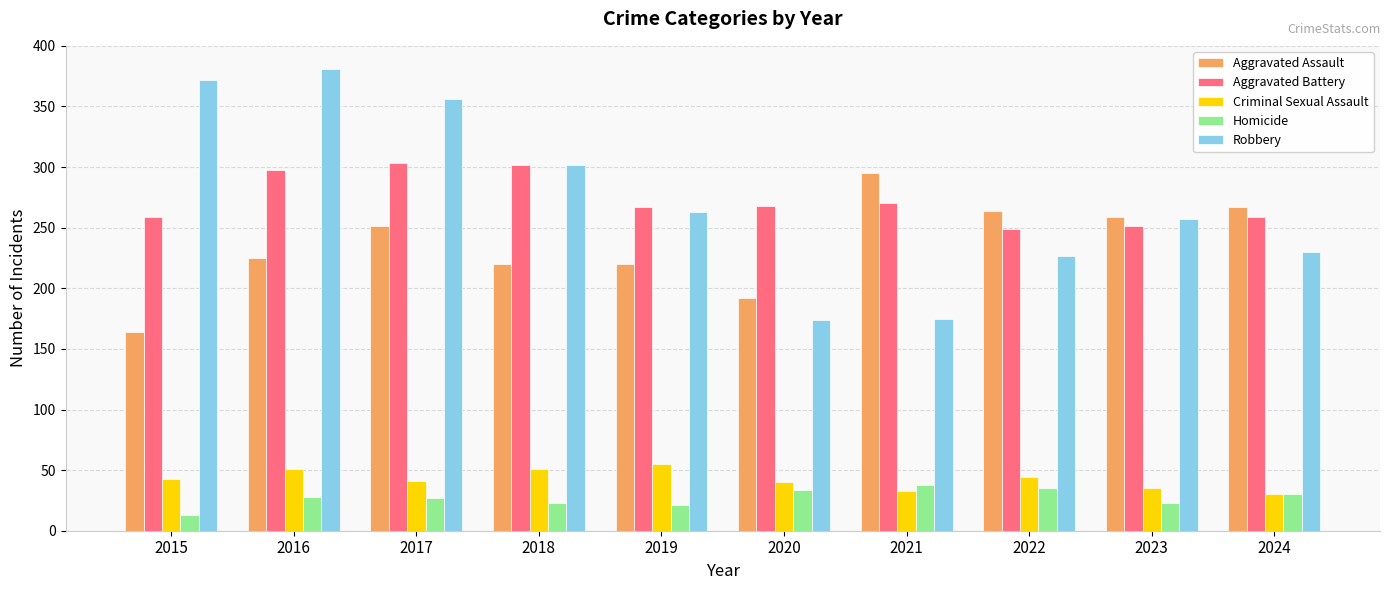

What is the difference between the highest and lowest values at 2018?

279